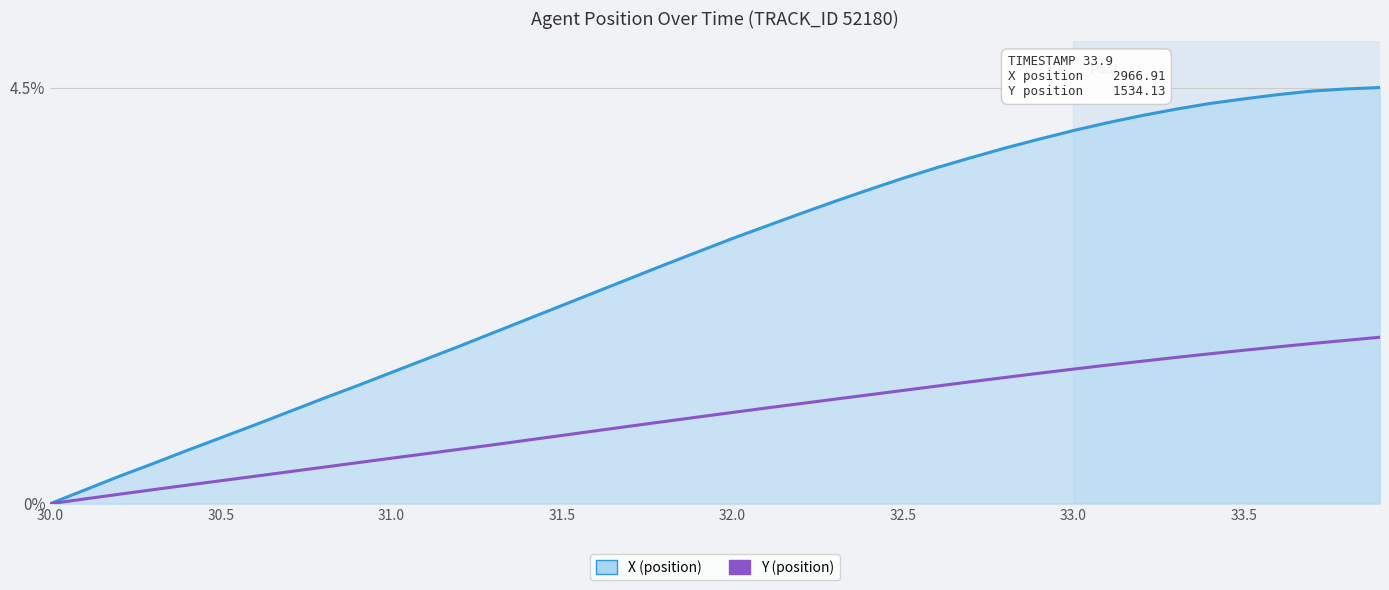

What is the difference between the maximum and minimum values in the X (position) series?

4.5